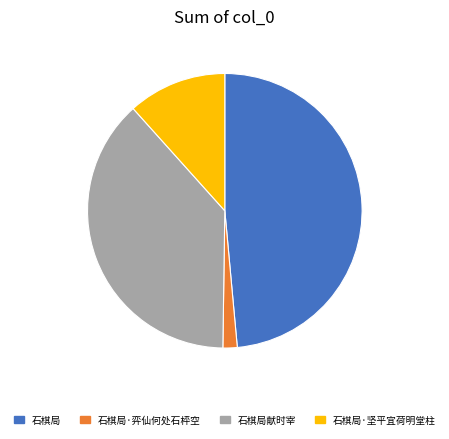

Is the sum of 石棋局·弈仙何处石枰空 and 石棋局献时宰 greater than half?

No